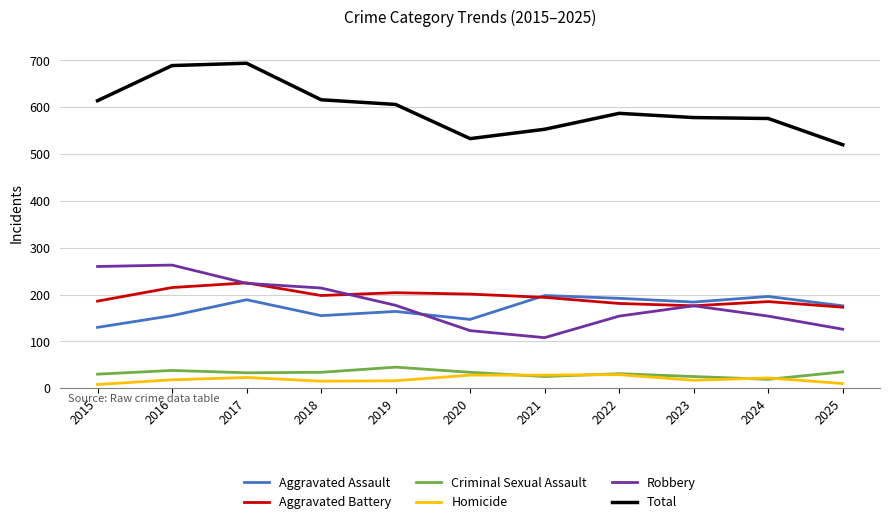

In Robbery, how many points are higher than both neighbors (excluding endpoints)?

2